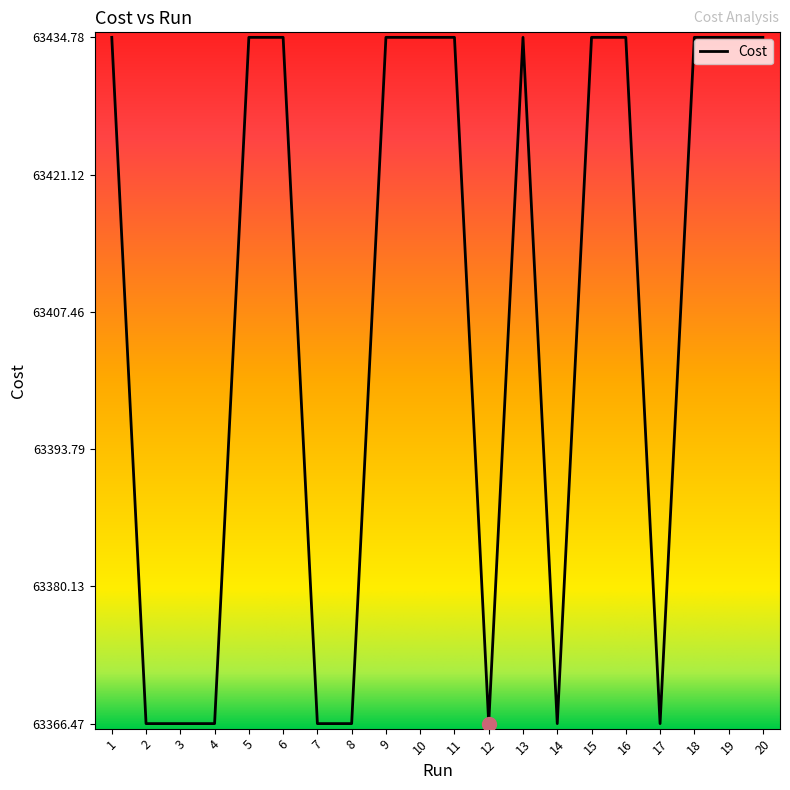

Is this an area chart (filled region under the line)?

No